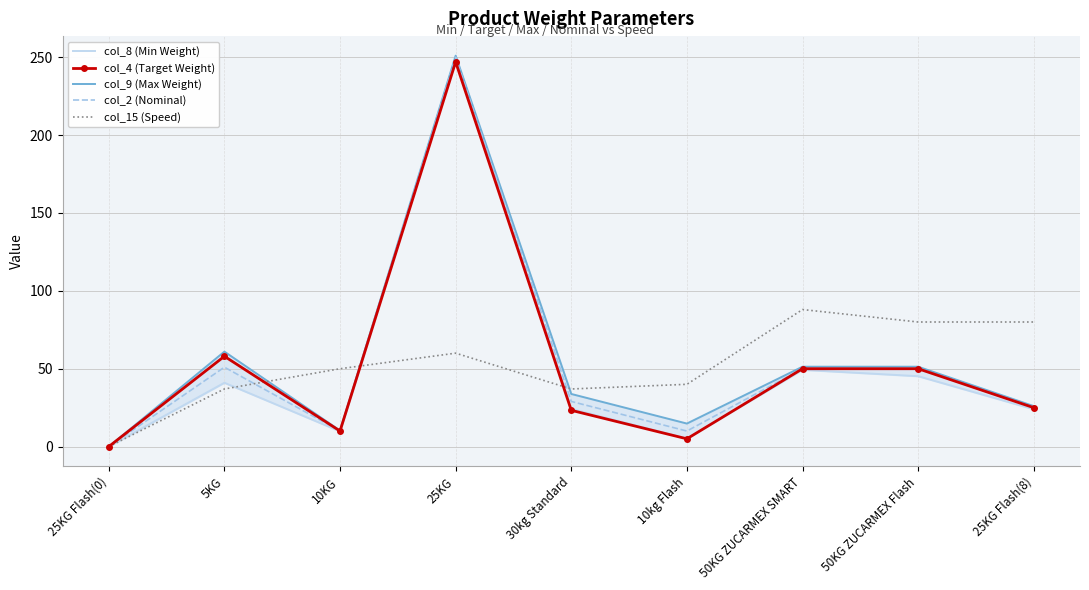

Rank the series by their maximum value, from highest to lowest.

col_9 (Max Weight), col_2 (Nominal), col_8 (Min Weight), col_4 (Target Weight), col_15 (Speed)